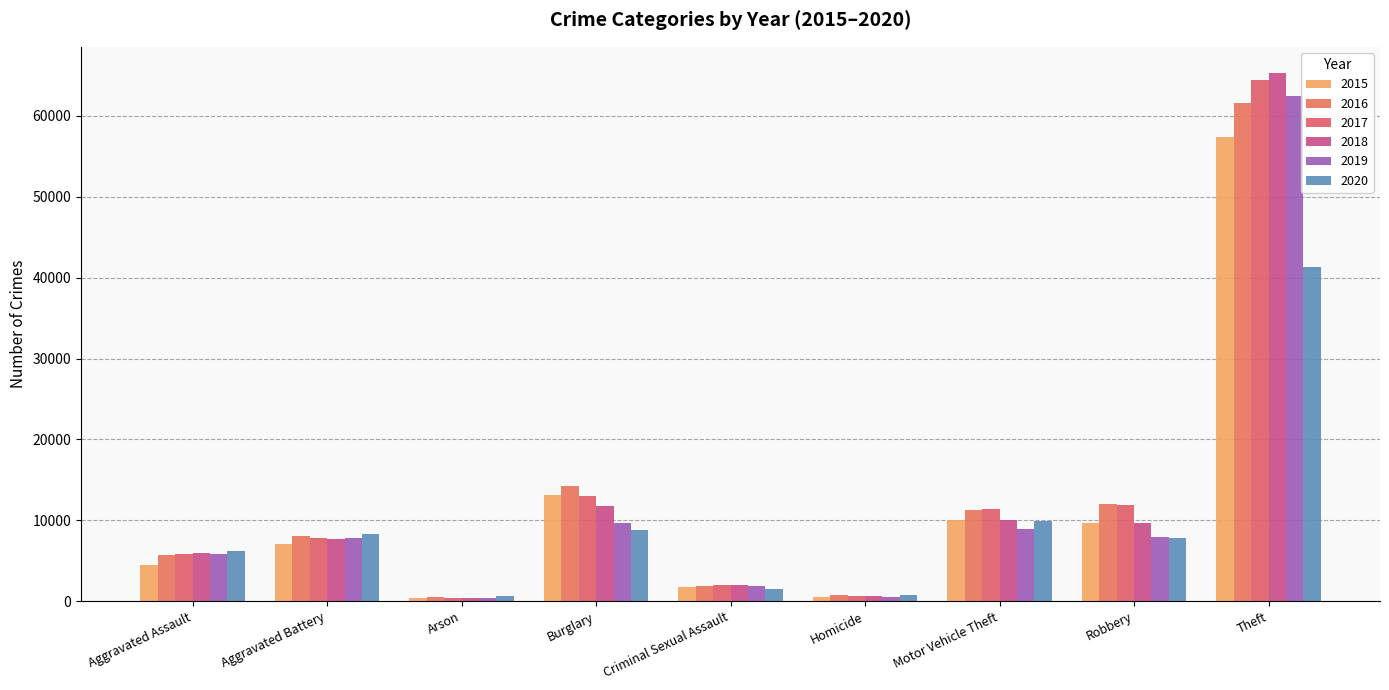

Reading left to right, list all the values displayed in this chart.

2015: Aggravated Assault=4480	Aggravated Battery=7019	Arson=448	Burglary=13184	Criminal Sexual Assault=1698	Homicide=496	Motor Vehicle Theft=10068	Robbery=9638	Theft=57350
2016: Aggravated Assault=5712	Aggravated Battery=8086	Arson=515	Burglary=14289	Criminal Sexual Assault=1848	Homicide=786	Motor Vehicle Theft=11285	Robbery=11960	Theft=61623
2017: Aggravated Assault=5793	Aggravated Battery=7845	Arson=444	Burglary=13001	Criminal Sexual Assault=1970	Homicide=672	Motor Vehicle Theft=11380	Robbery=11880	Theft=64386
2018: Aggravated Assault=6001	Aggravated Battery=7735	Arson=373	Burglary=11747	Criminal Sexual Assault=2030	Homicide=588	Motor Vehicle Theft=9984	Robbery=9681	Theft=65288
2019: Aggravated Assault=5841	Aggravated Battery=7858	Arson=376	Burglary=9638	Criminal Sexual Assault=1908	Homicide=499	Motor Vehicle Theft=8977	Robbery=7995	Theft=62494
2020: Aggravated Assault=6265	Aggravated Battery=8319	Arson=588	Burglary=8758	Criminal Sexual Assault=1483	Homicide=787	Motor Vehicle Theft=9959	Robbery=7855	Theft=41332